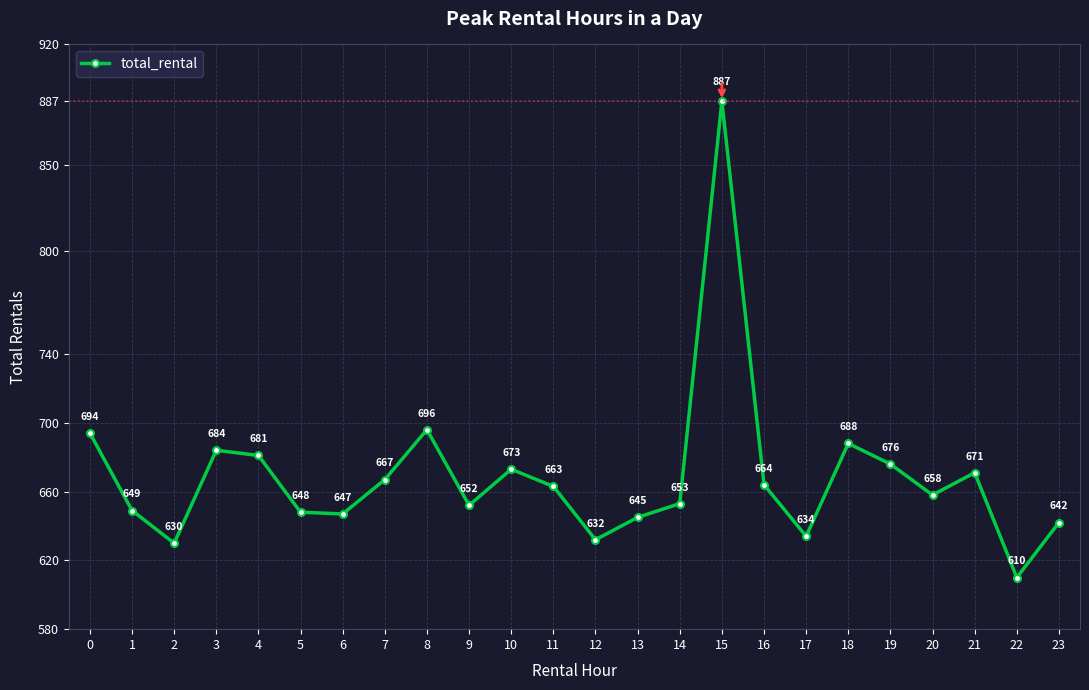

Reading left to right, transcribe all the data shown in this chart.

0=694	1=649	2=630	3=684	4=681	5=648	6=647	7=667	8=696	9=652	10=673	11=663	12=632	13=645	14=653	15=887	16=664	17=634	18=688	19=676	20=658	21=671	22=610	23=642